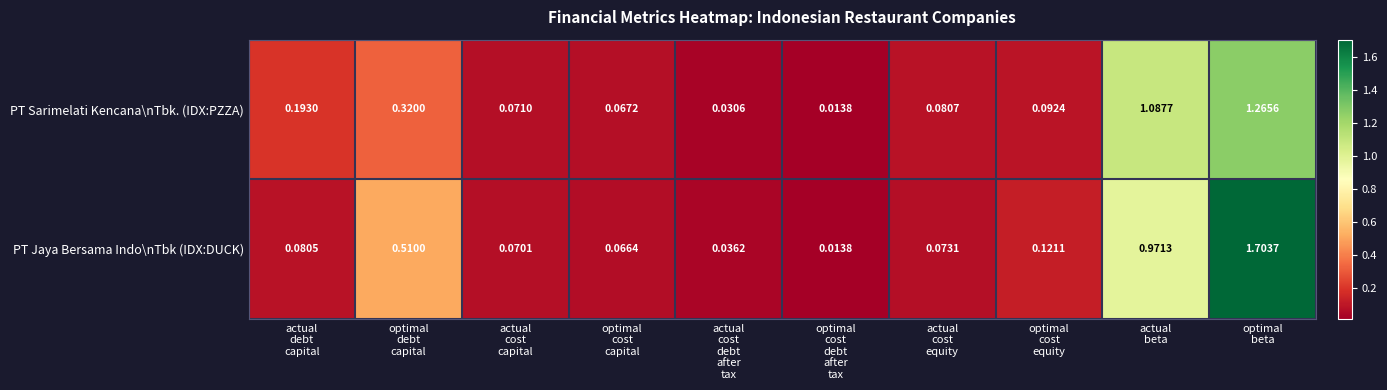

Which series has the largest total across all categories?

PT Jaya Bersama Indo\nTbk (IDX:DUCK)